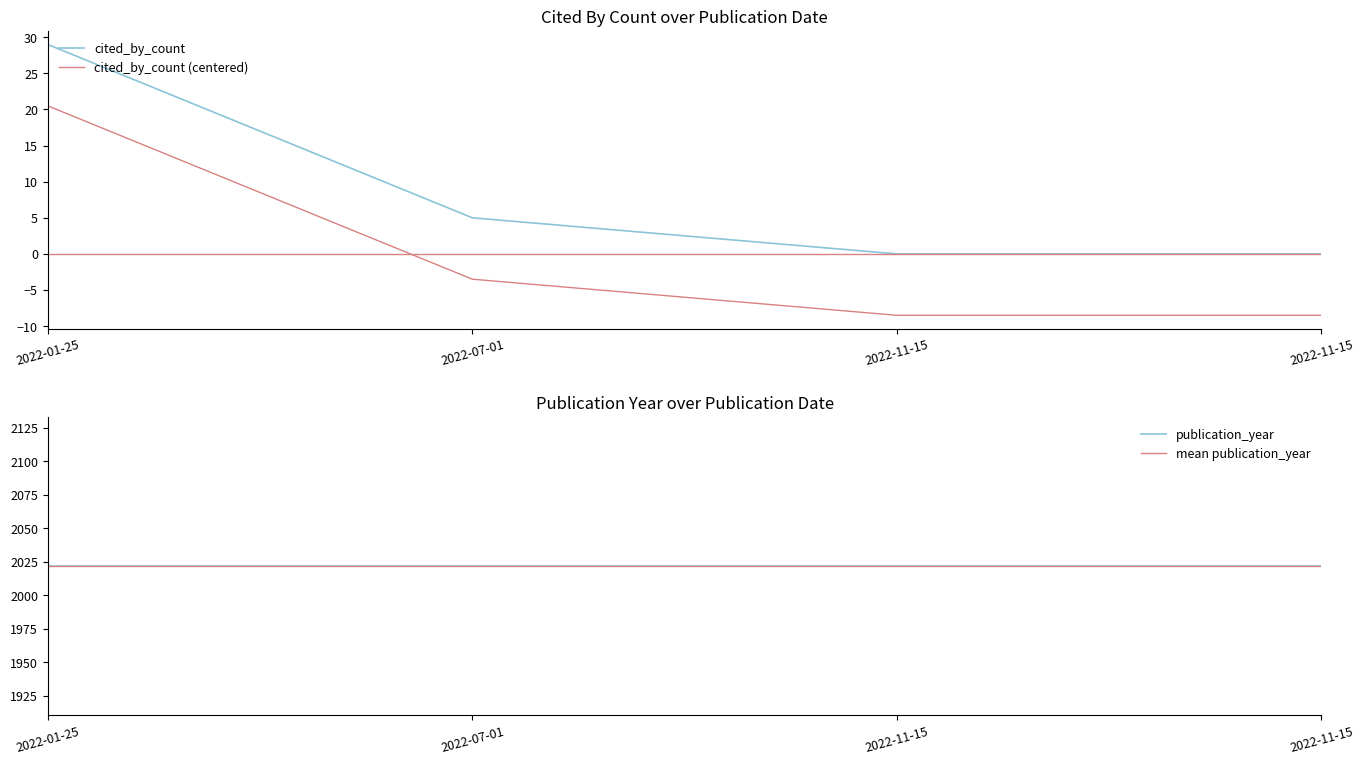

Does the chart have visible grid lines?

No